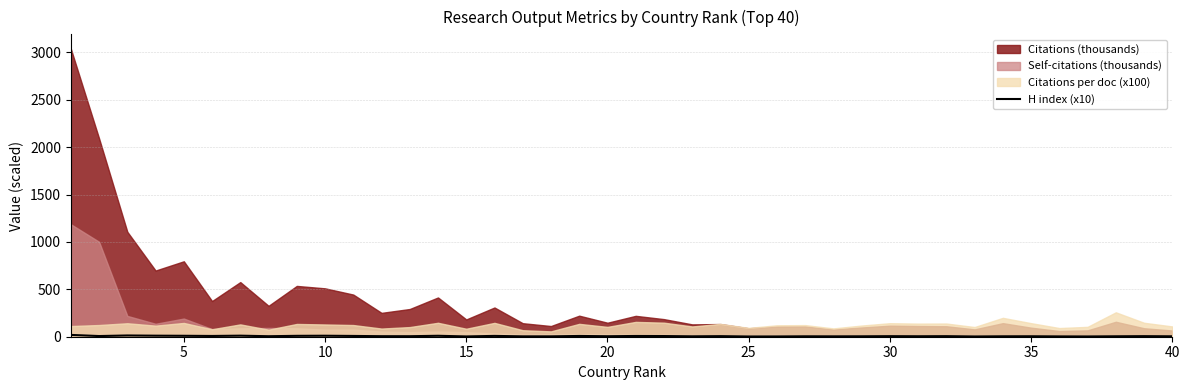

What is the sum of all values?

260.0